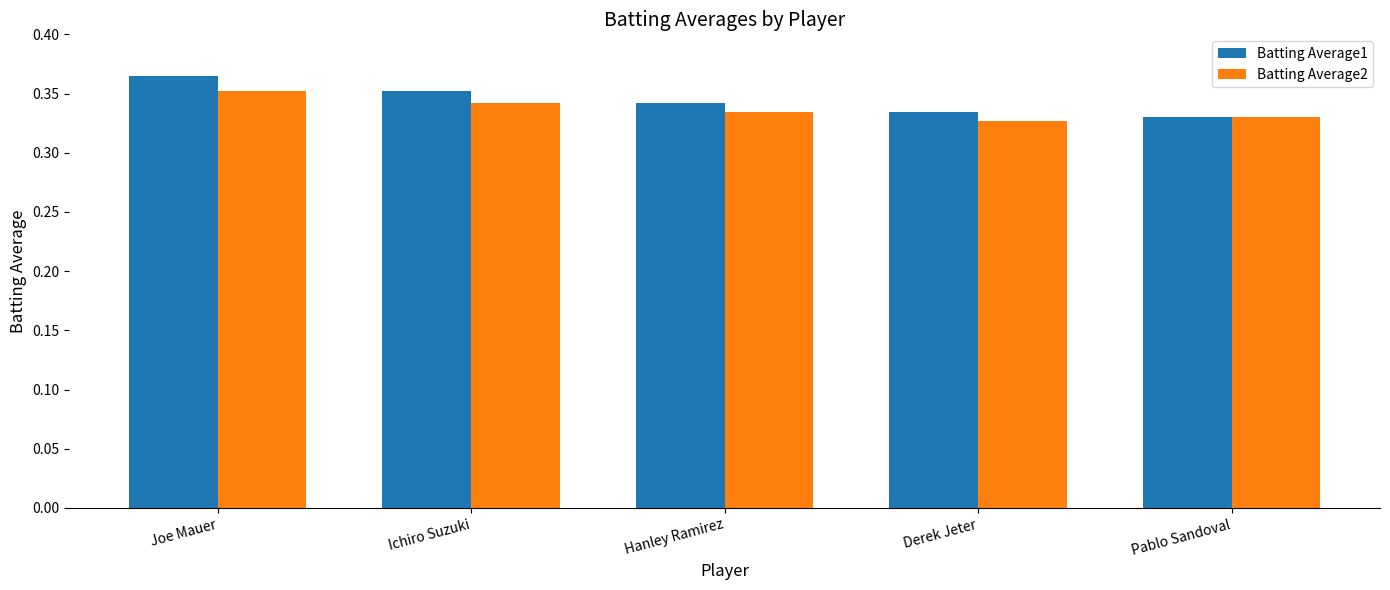

The value of Batting Average2 at Ichiro Suzuki is 0.2. True or false?

False